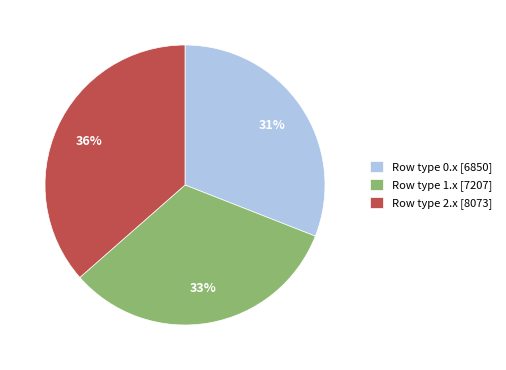

Which has a higher value, Row type 0.x [6850] or Row type 2.x [8073]?

Row type 2.x [8073]